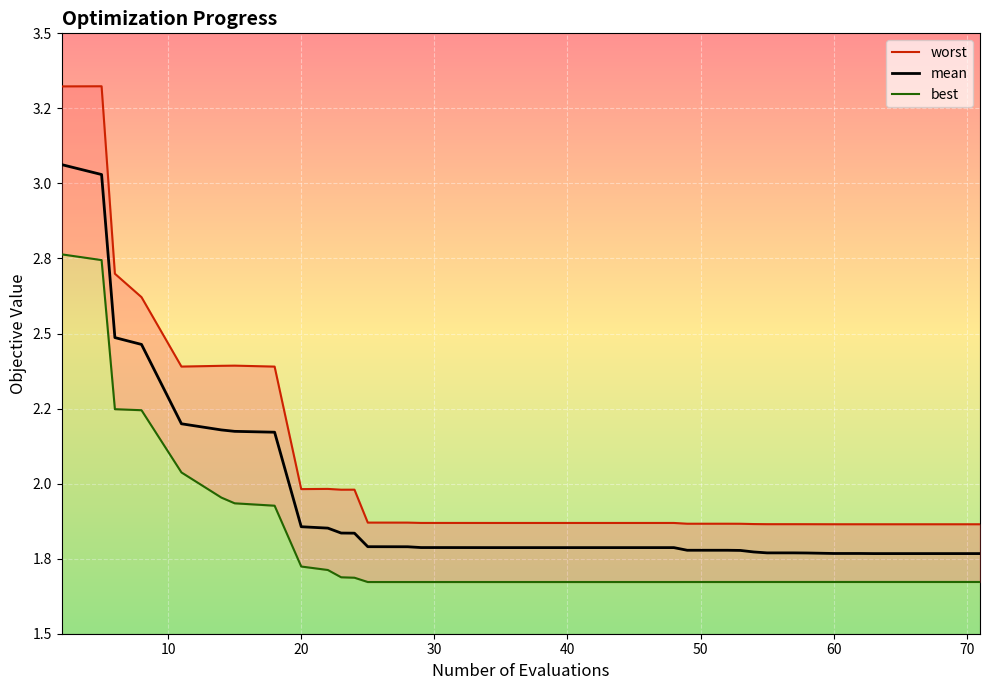

The value of mean at 13 is 1.0. True or false?

False